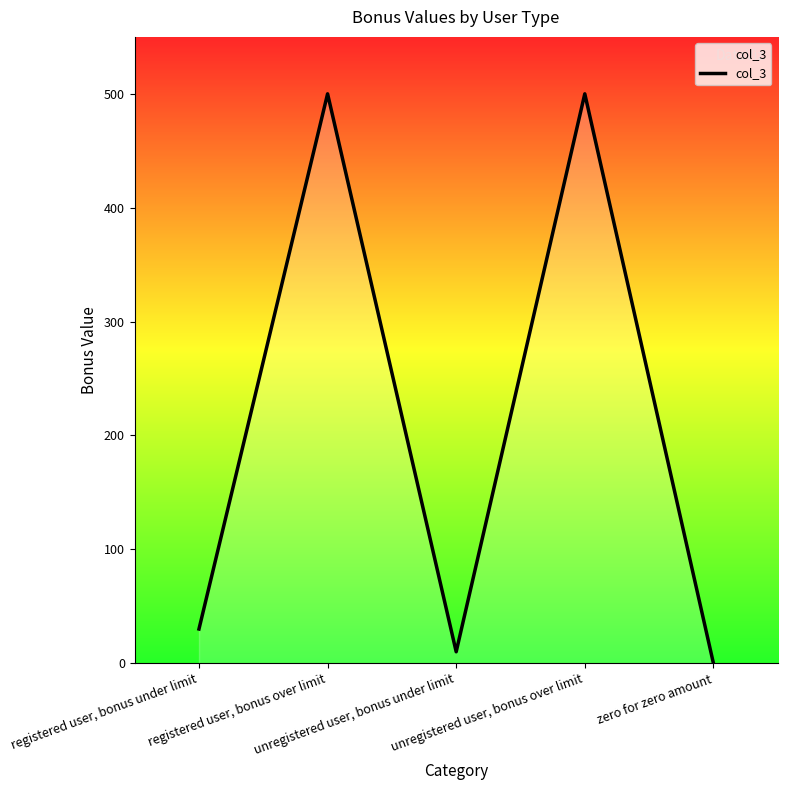

True or false: the data has more than 2 interior local peaks.

False